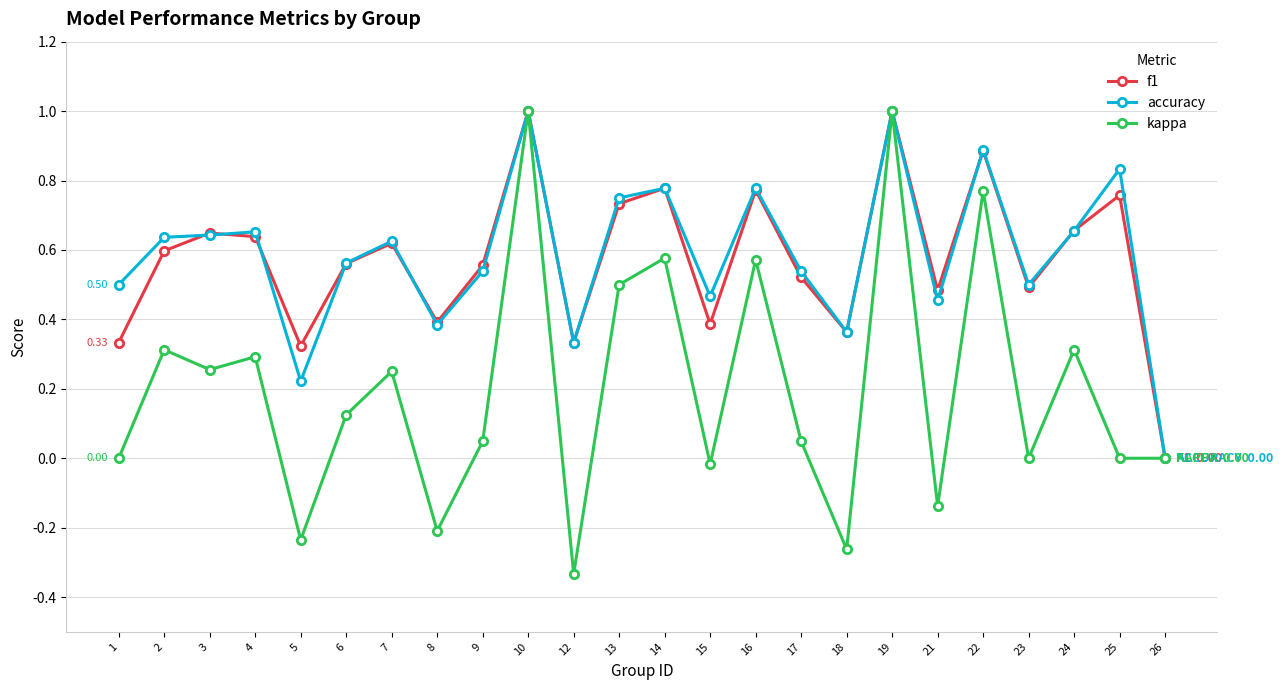

What is the total value across all series at 19?

3.0